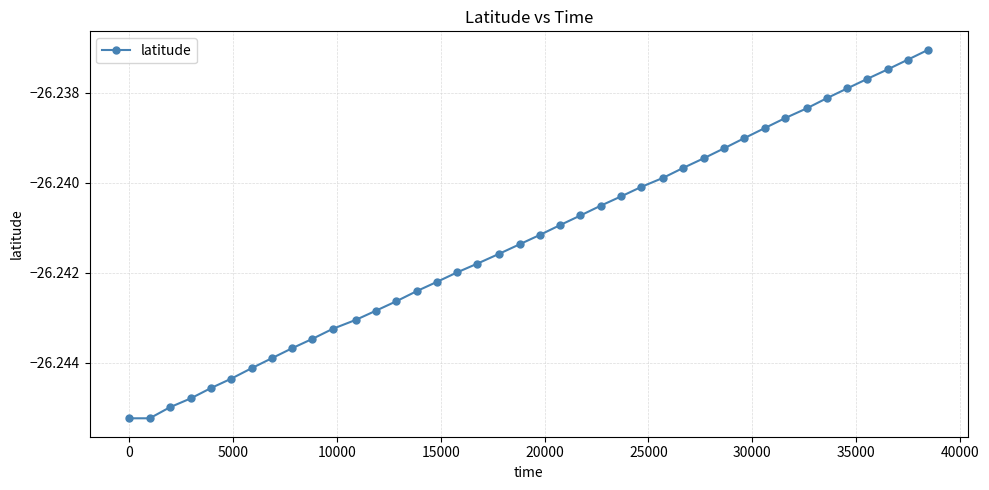

True or false: there are more than 2 points higher than both neighbors.

False